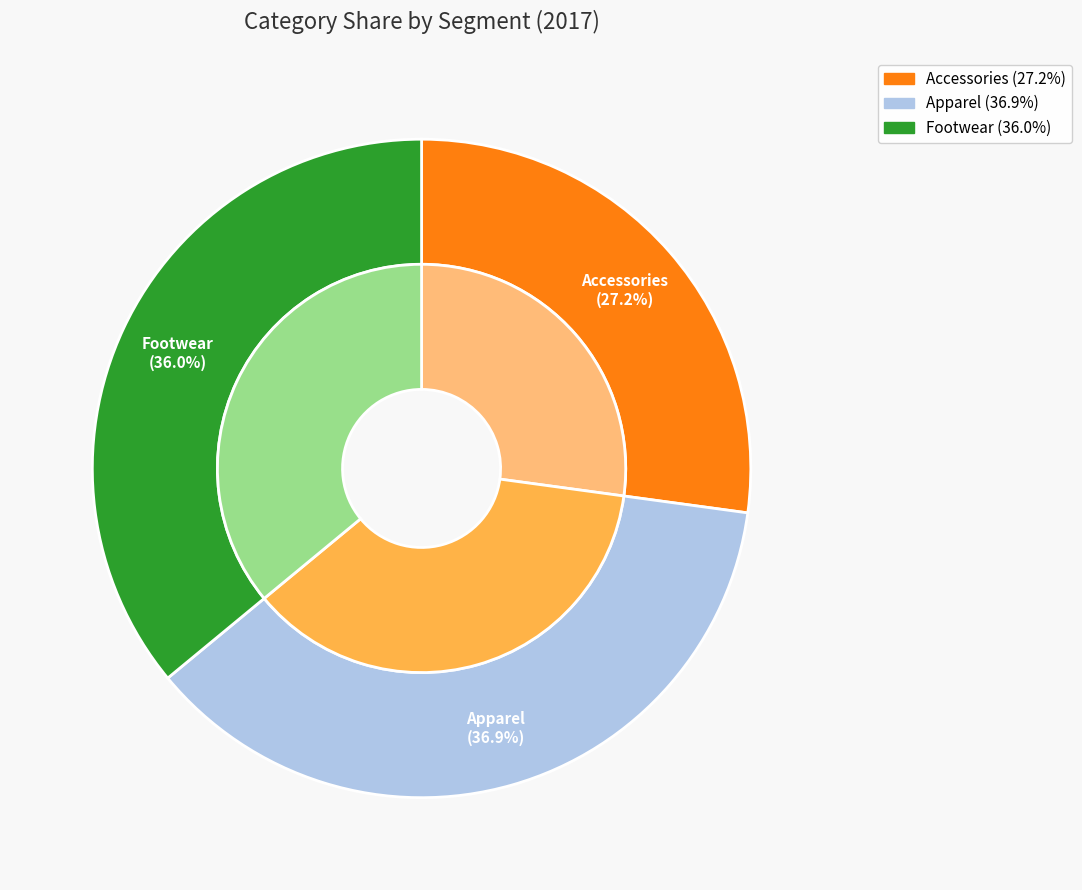

To the nearest percent, what percentage of the pie is Apparel?

37%